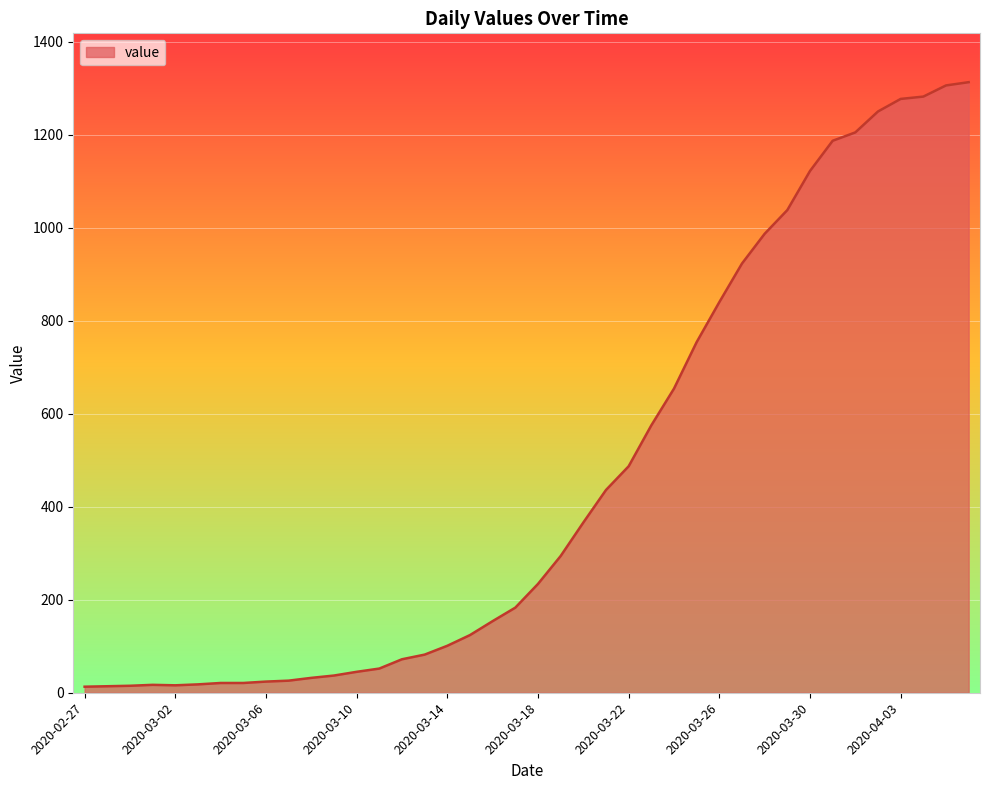

What is the greatest value displayed?

1313